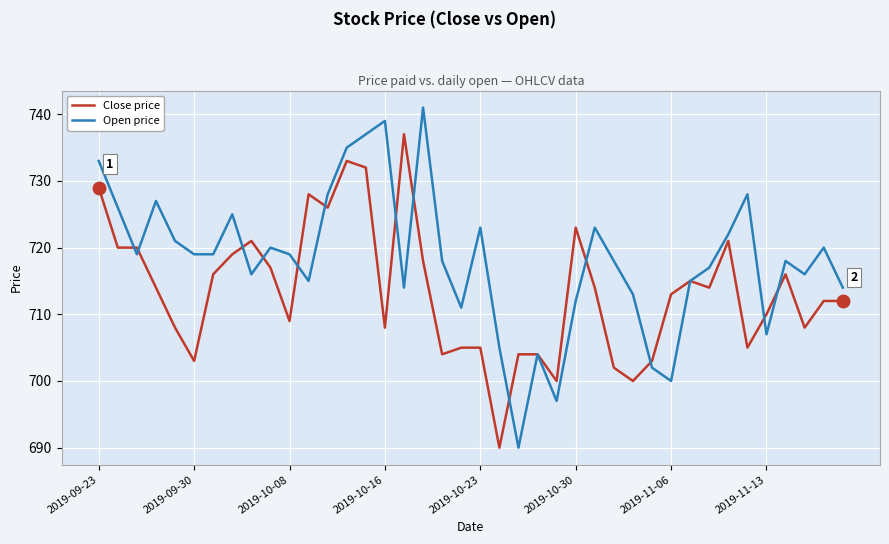

Which series has the largest total across all categories?

Open price